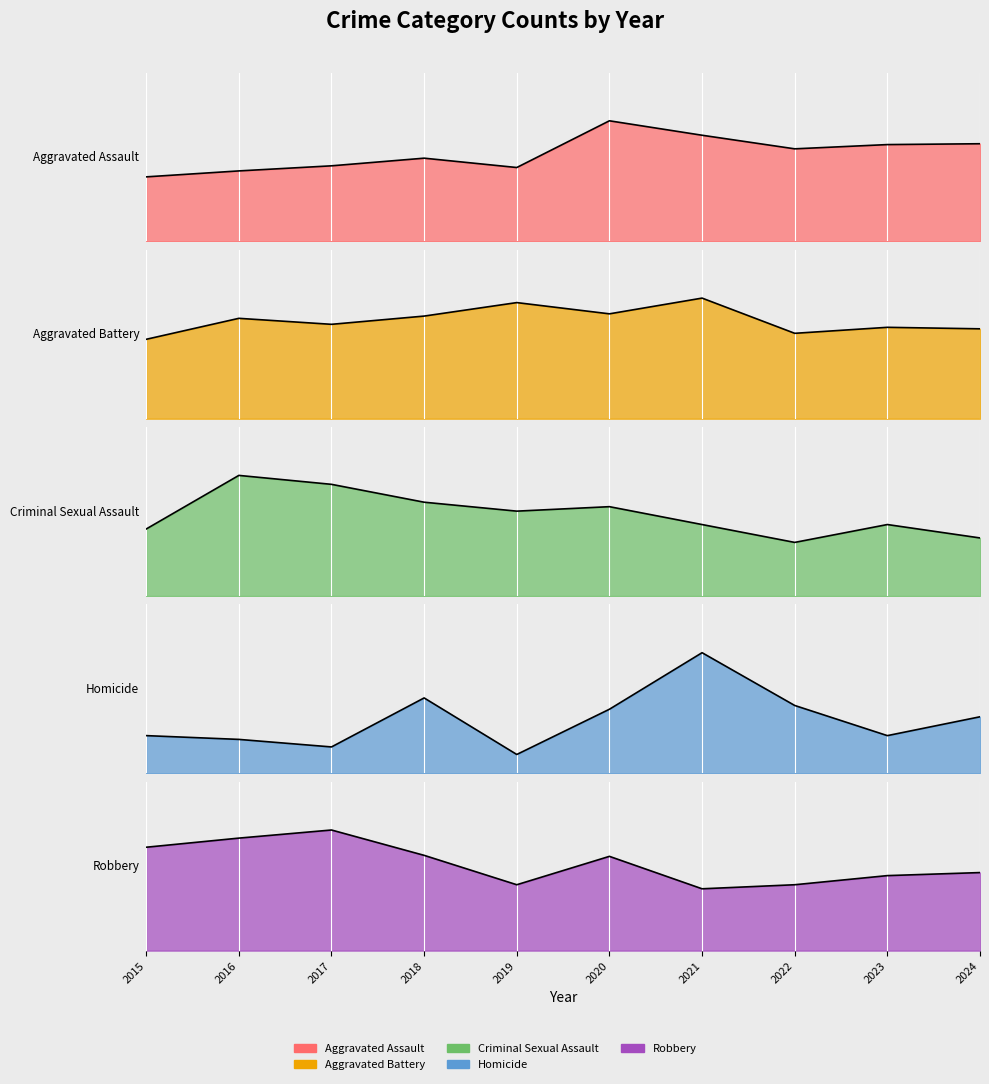

Where is the first local minimum for Robbery?

2019